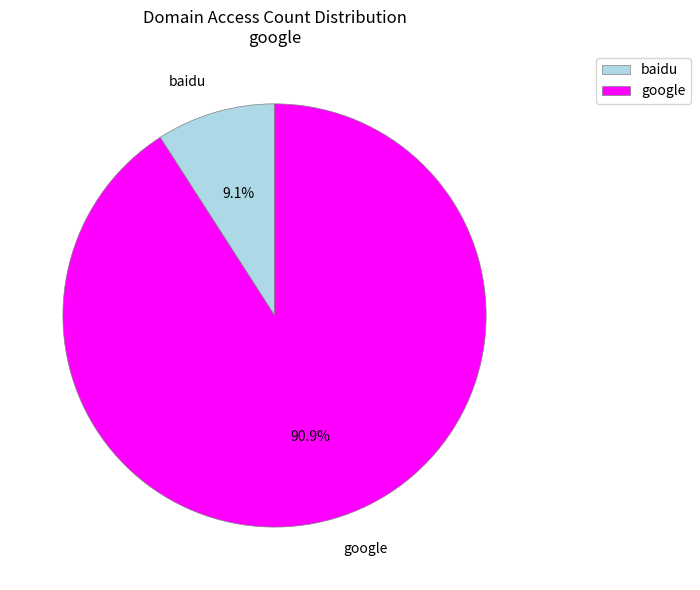

True or false: baidu accounts for 9% of the total.

True